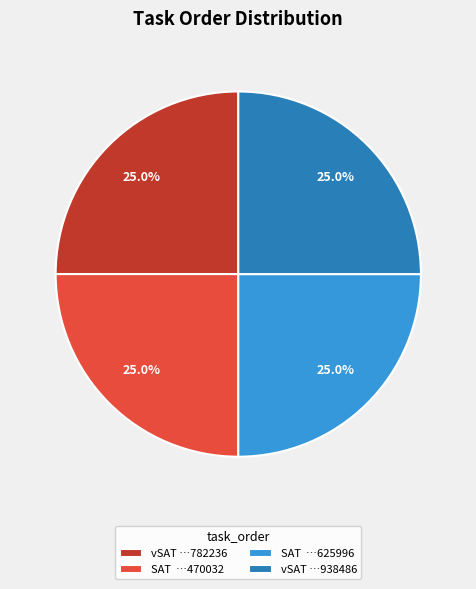

What is the total percentage of vSAT …938486 and vSAT …782236?

50.0%